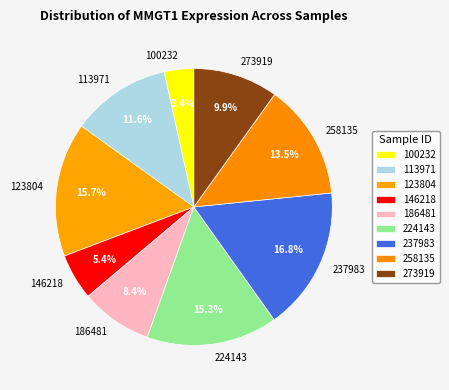

To the nearest percent, what percentage of the pie is 113971?

12%